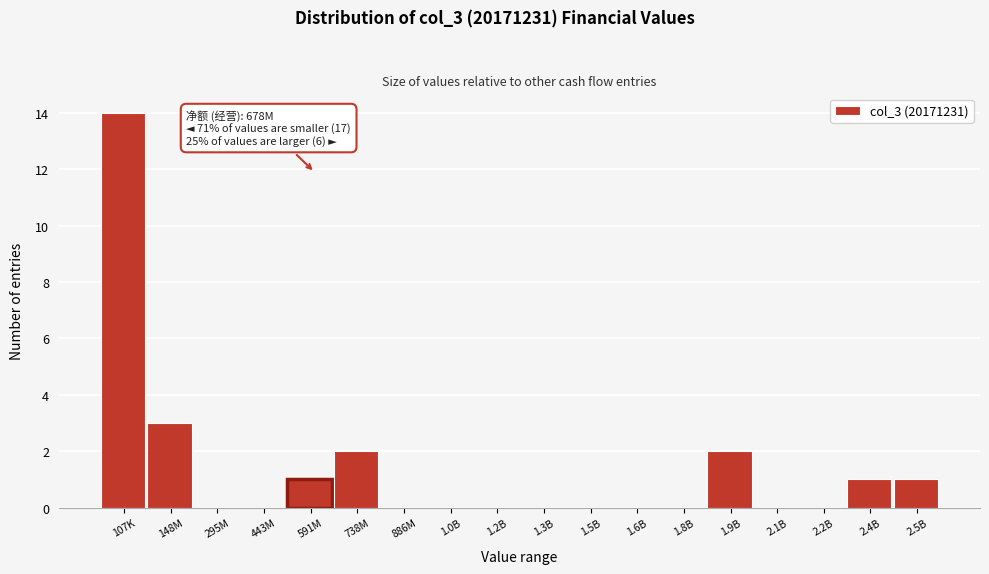

Reading right to left, transcribe all the data shown in this chart.

2.5B=1	2.4B=1	2.2B=0	2.1B=0	1.9B=2	1.8B=0	1.6B=0	1.5B=0	1.3B=0	1.2B=0	1.0B=0	886M=0	738M=2	591M=1	443M=0	295M=0	148M=3	107K=14